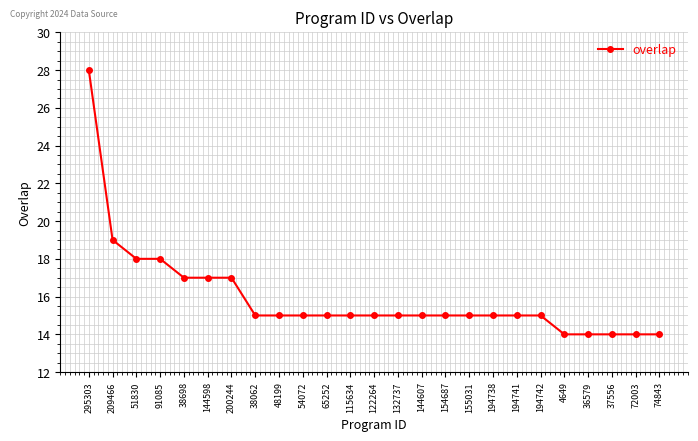

What is the smallest value displayed?

14